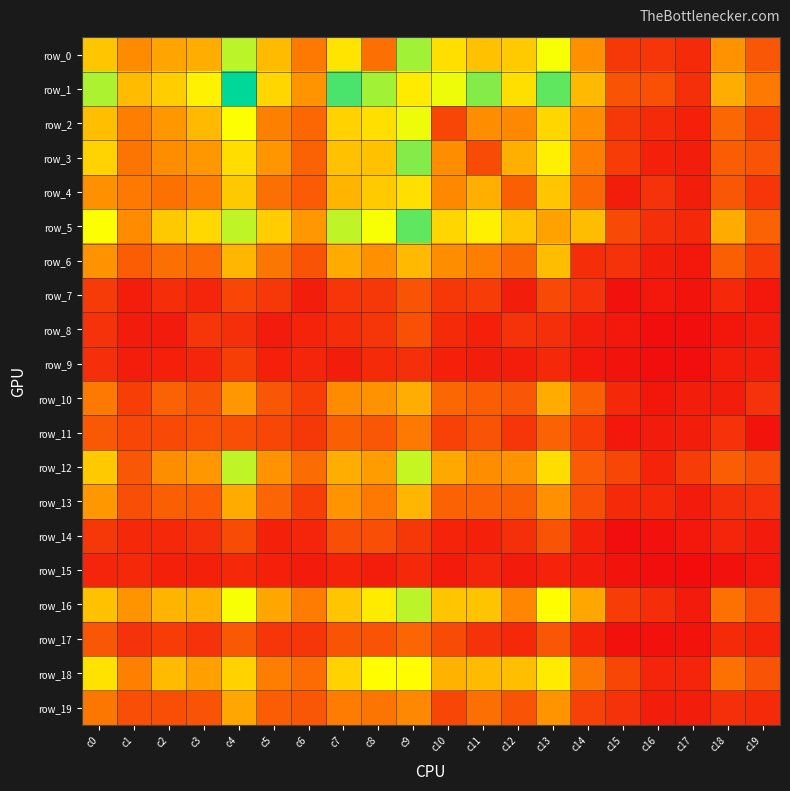

Rank the series by their maximum value, from highest to lowest.

row_1, row_5, row_3, row_0, row_16, row_12, row_2, row_18, row_4, row_6, row_13, row_10, row_19, row_11, row_17, row_7, row_14, row_8, row_9, row_15